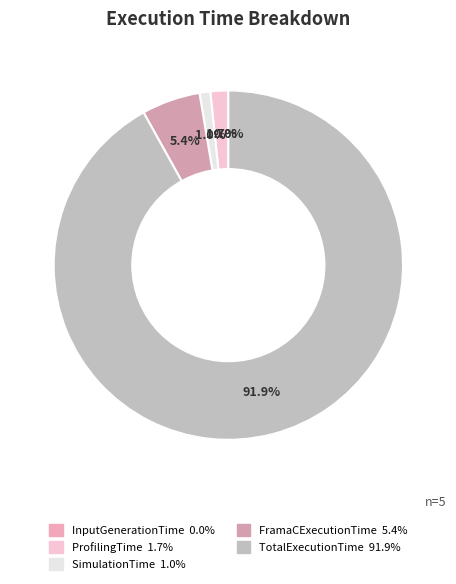

To the nearest percent, what is the difference between the largest and smallest slice percentages?

92%